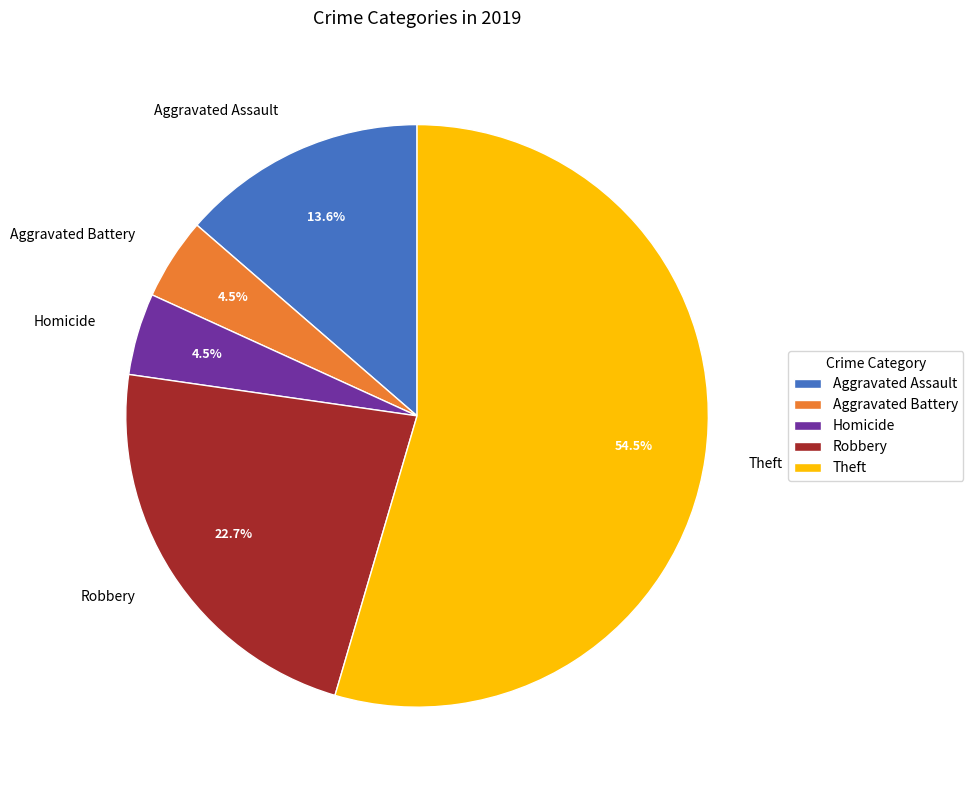

Between Aggravated Battery and Aggravated Assault, which is larger?

Aggravated Assault